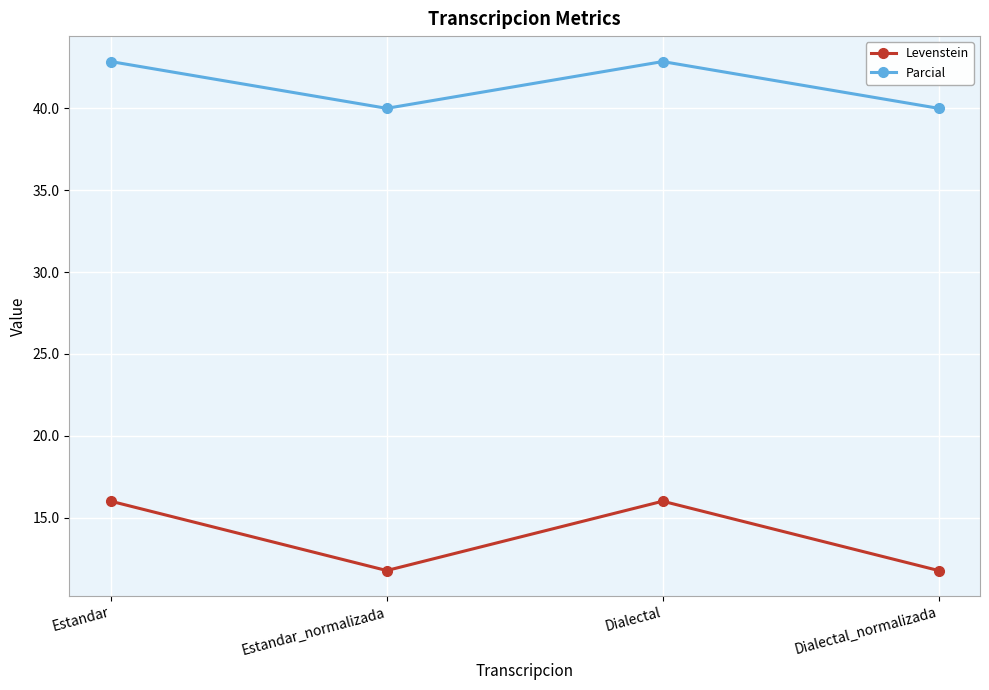

How many data points in Levenstein are less than 16?

2